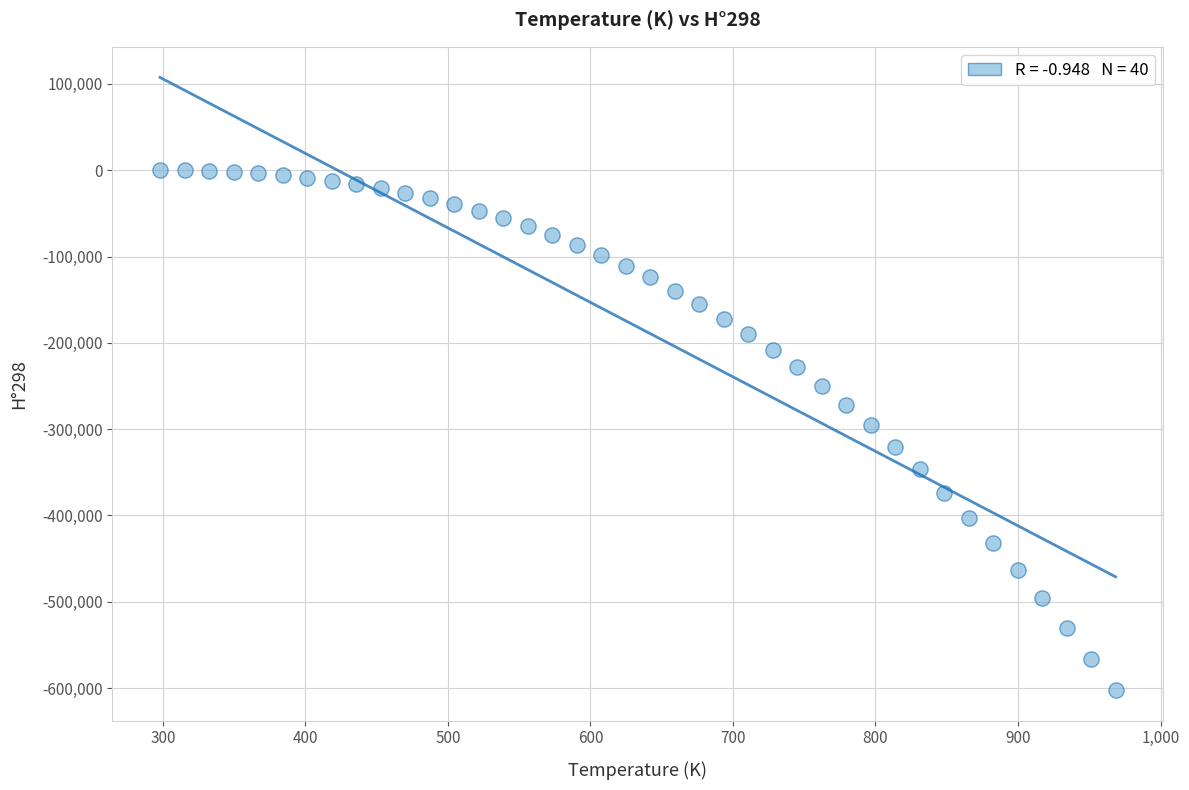

What is the range of X values (max minus min)?

670.5